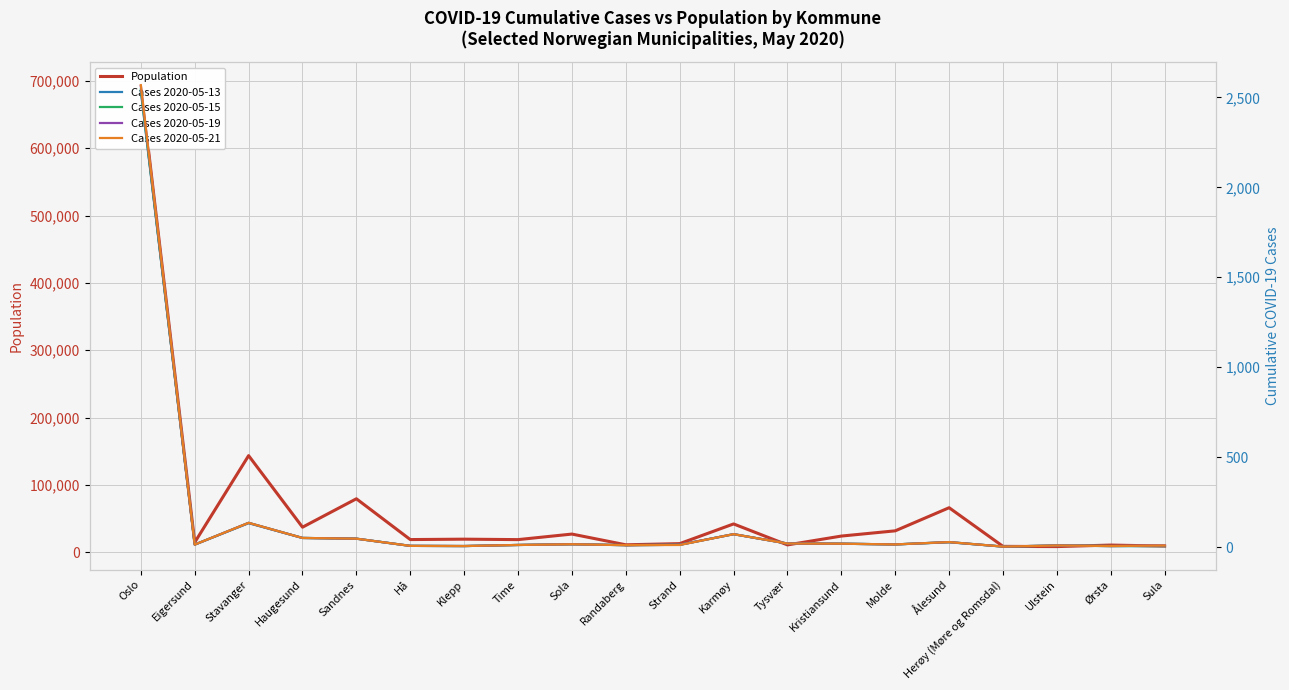

What position from the right is Tysvær?

8